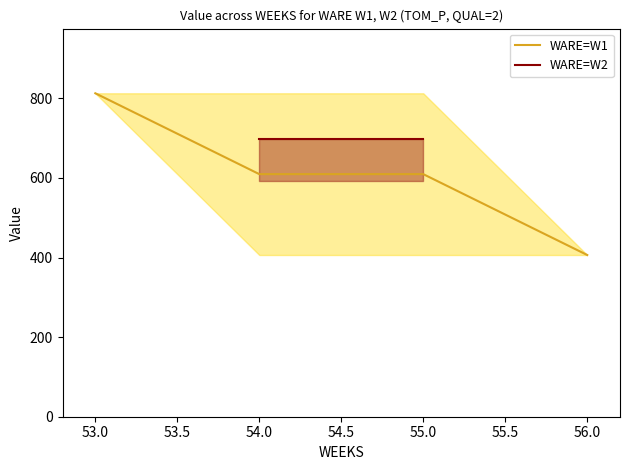

True or false: W1_Value and W2_Value intersect in this chart.

False